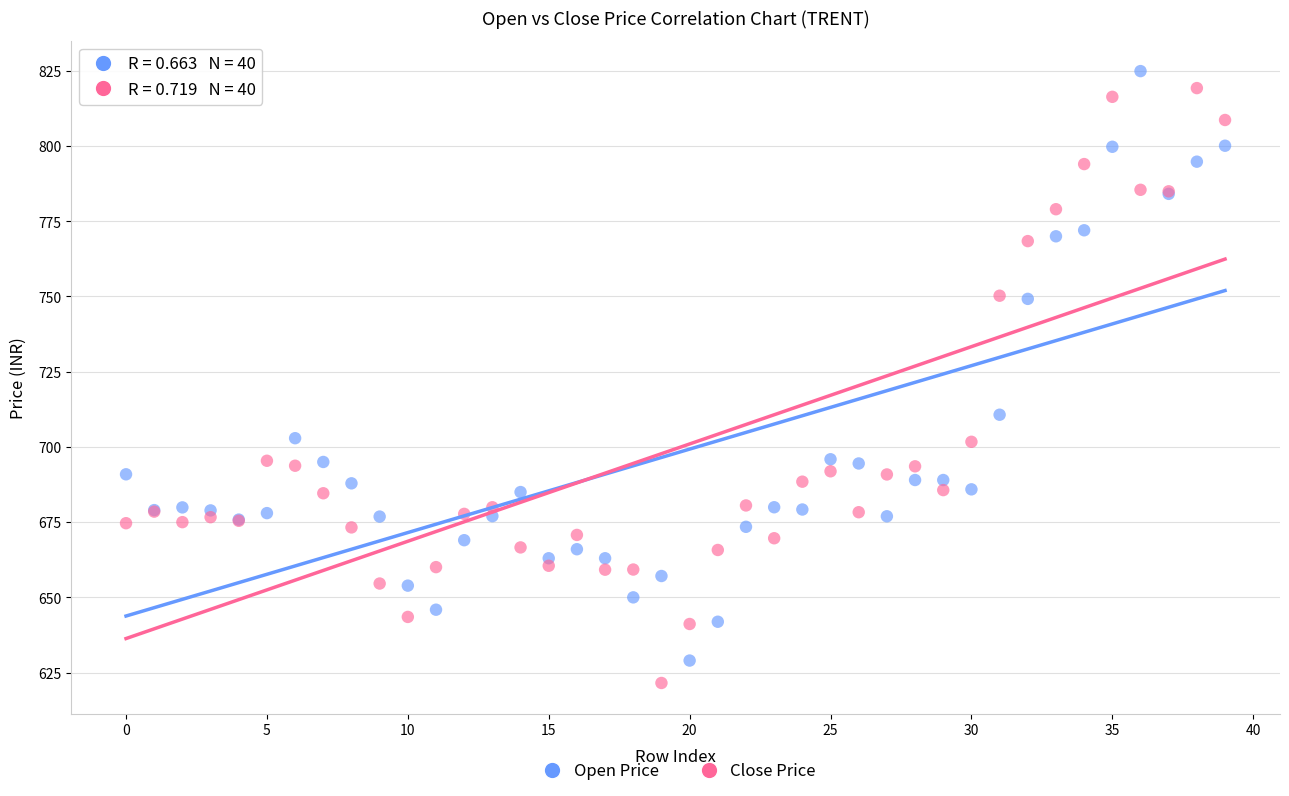

Across all series, what Y value is closest to 723?

710.7